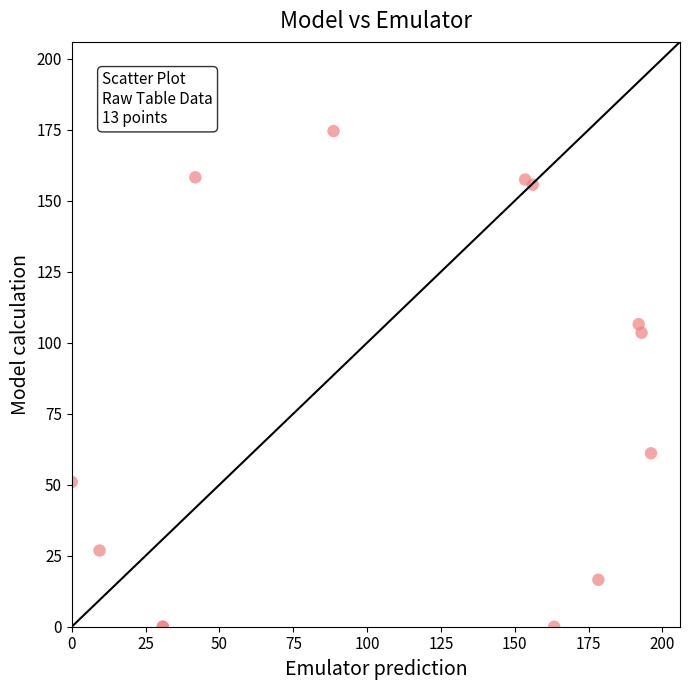

What Y value in the scatter plot is closest to 87?

103.5